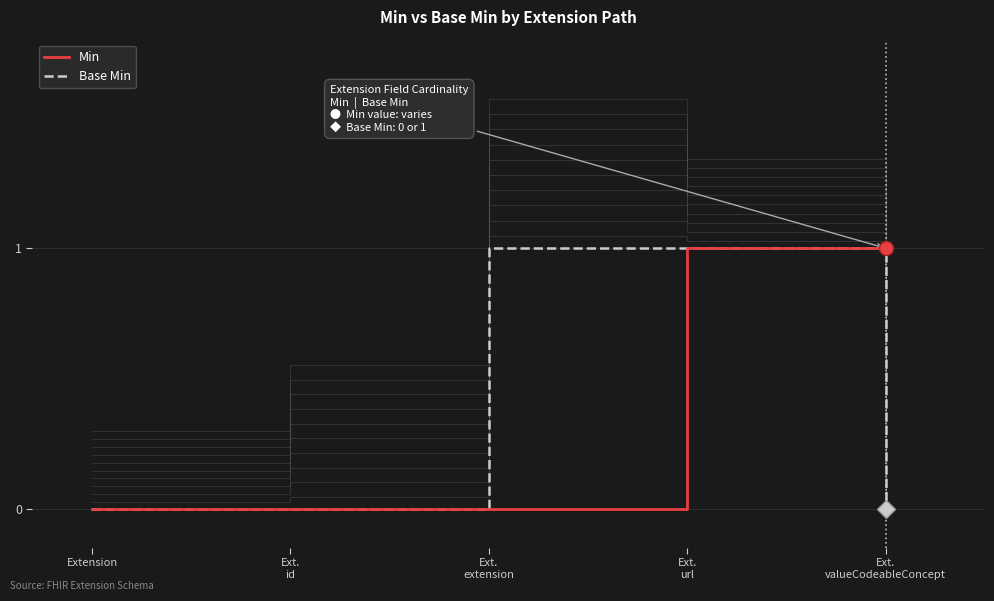

True or false: Min has more than 2 points higher than both neighbors.

False